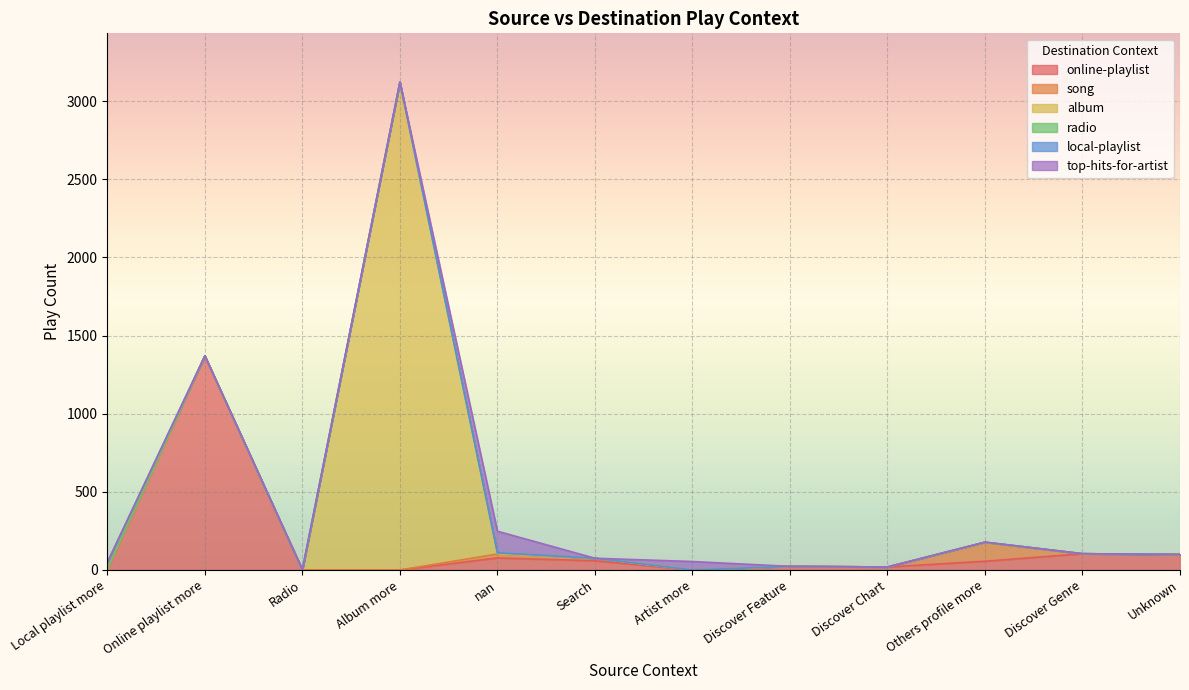

What is the sum of the album values at Local playlist more and Others profile more?

5